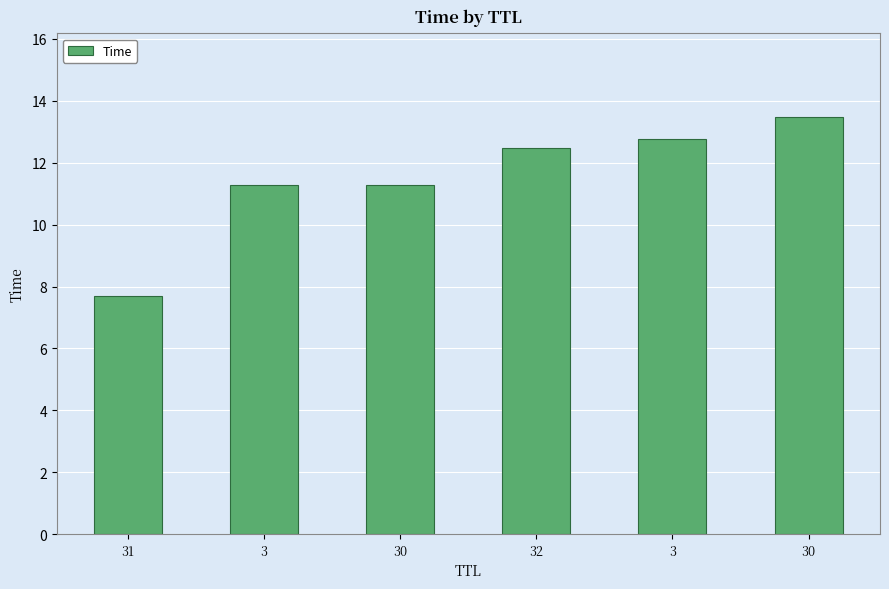

Reading left to right, transcribe all the data shown in this chart.

31=7.7	3=11.3	30=11.3	32=12.5	3=12.8	30=13.5